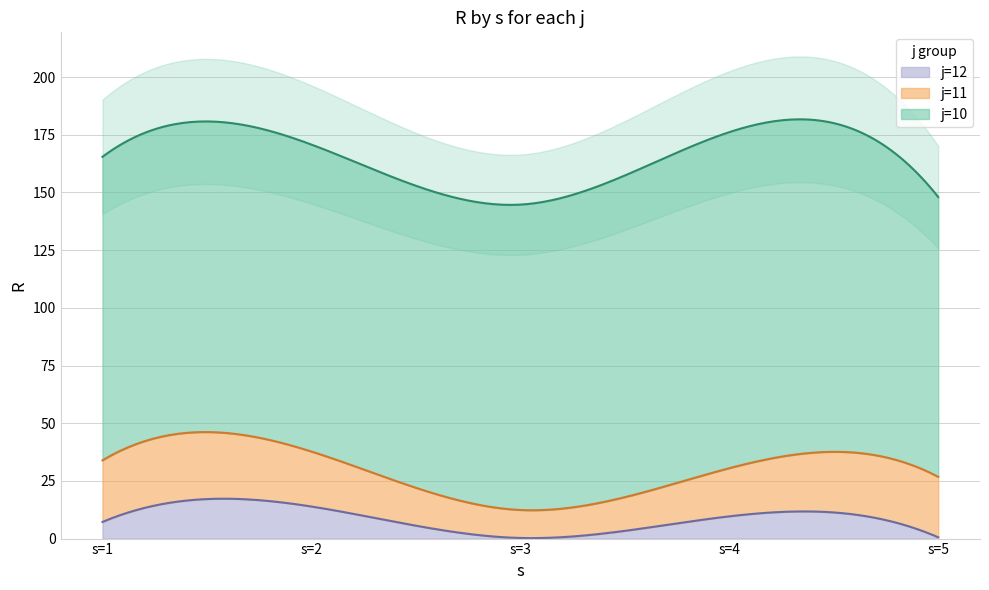

How many interior local valleys does the j=11 series have?

1